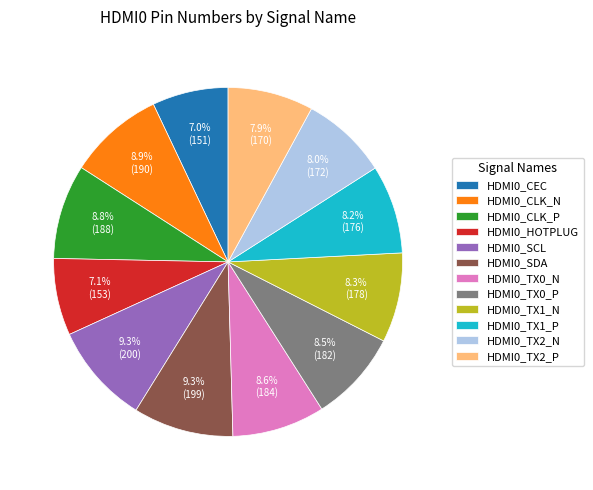

To the nearest percent, what is the combined percentage of HDMI0_SCL and HDMI0_SDA?

19%